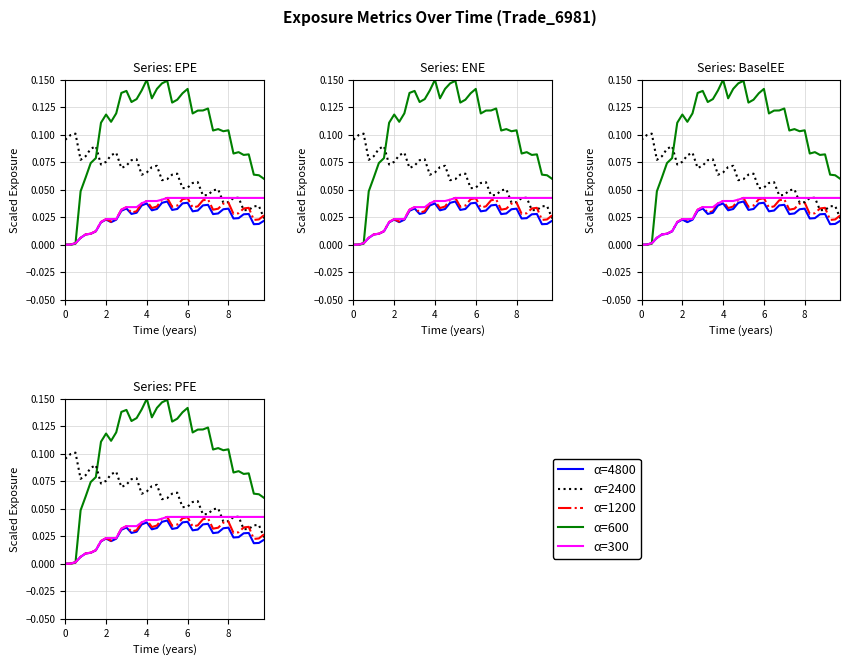

Is this an area chart (filled region under the line)?

No